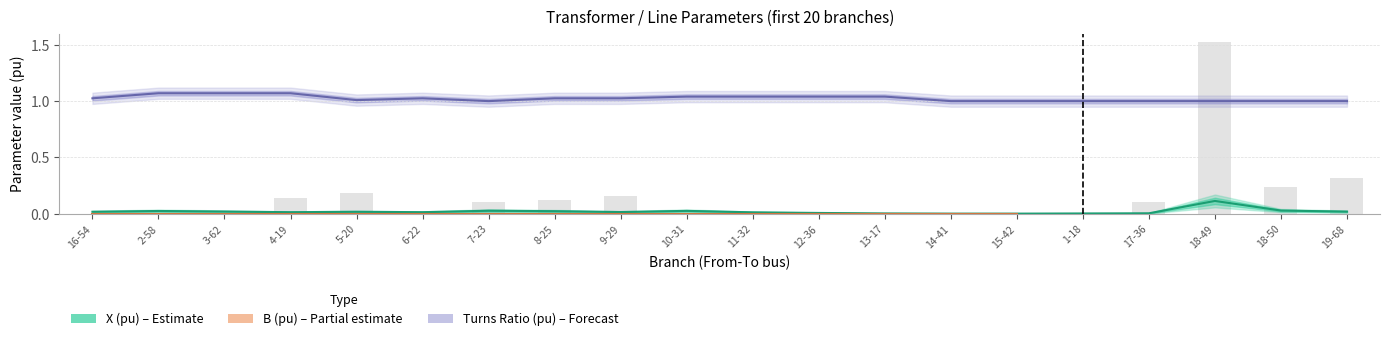

Is the value of Turns Ratio (pu) – Forecast at 10-31 greater than the value of B (pu) – Partial estimate at 6-22?

Yes